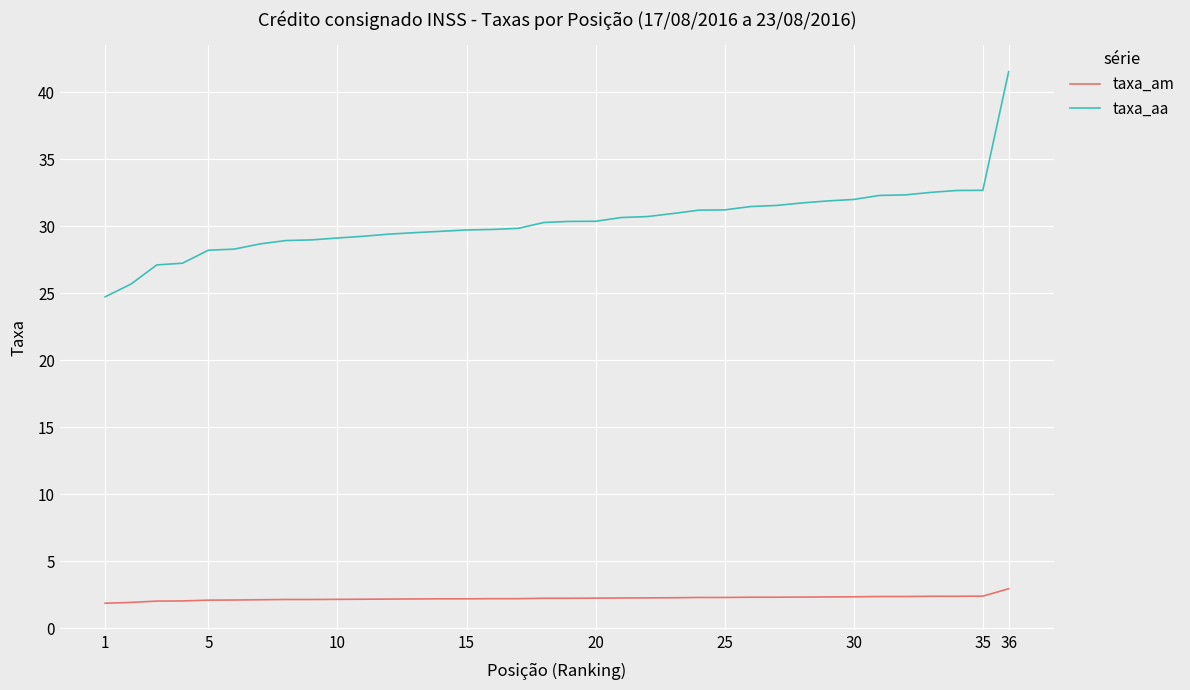

Which series has the largest total across all categories?

taxa_aa